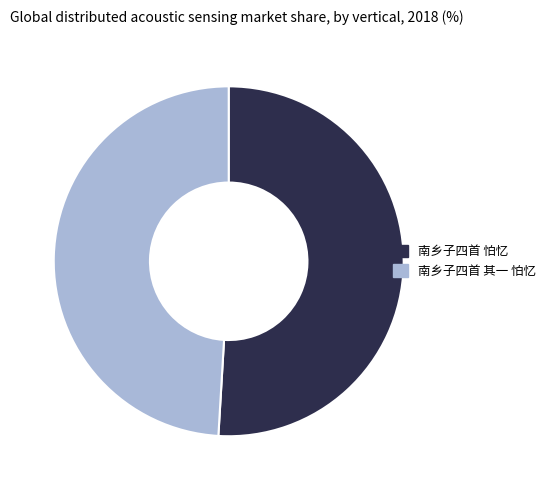

Which category accounts for the majority?

南乡子四首 怕忆